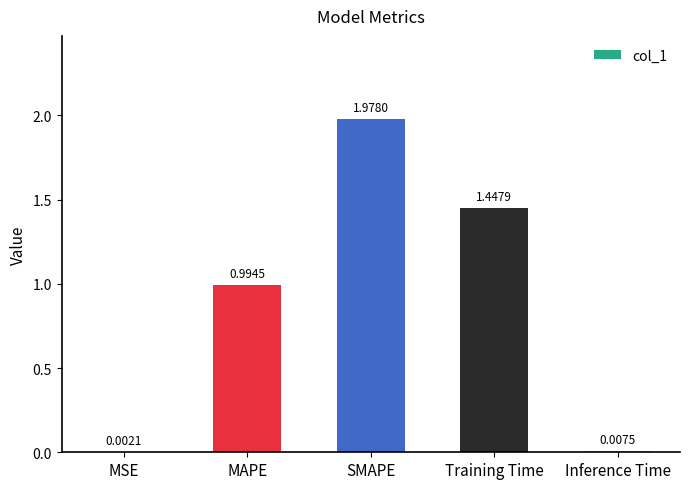

At which category does the chart reach its peak across all series?

SMAPE